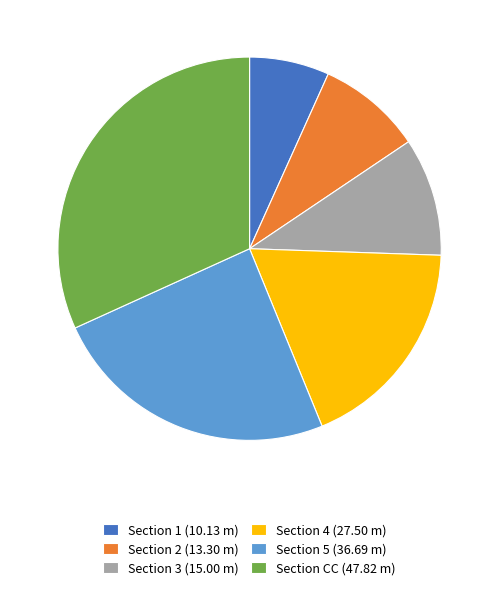

Rank the categories by value from highest to lowest.

Section CC (47.82 m), Section 5 (36.69 m), Section 4 (27.50 m), Section 3 (15.00 m), Section 2 (13.30 m), Section 1 (10.13 m)